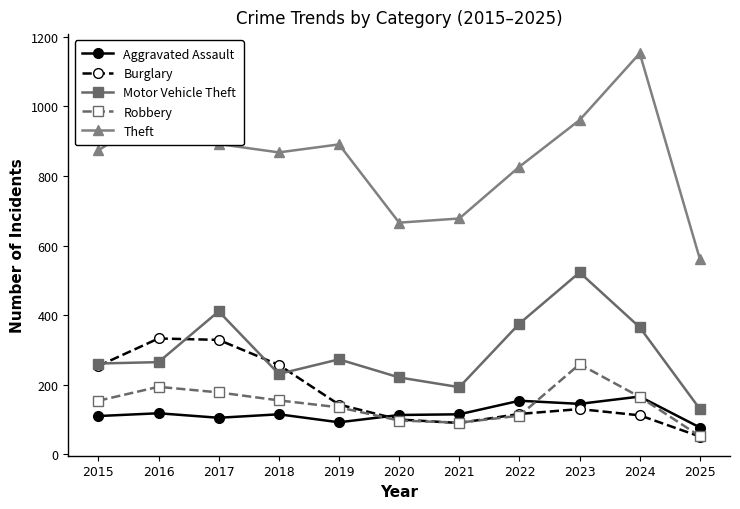

At how many categories does at least one series exceed 804?

8